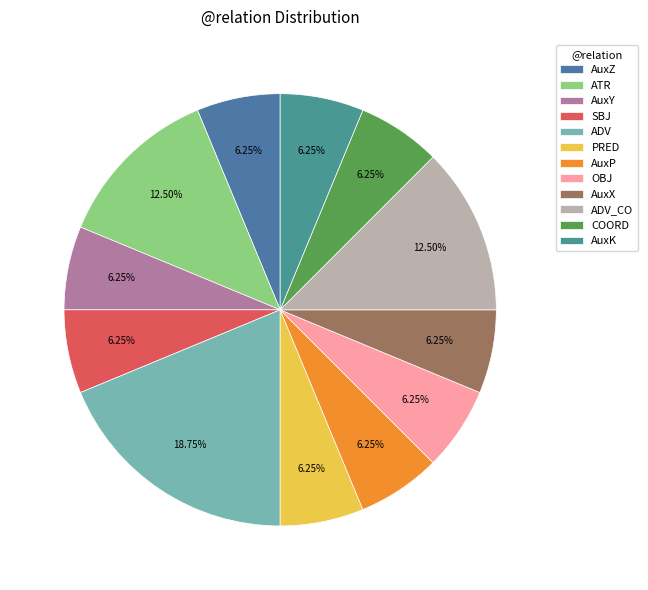

Does AuxP represent more than half of the total?

No